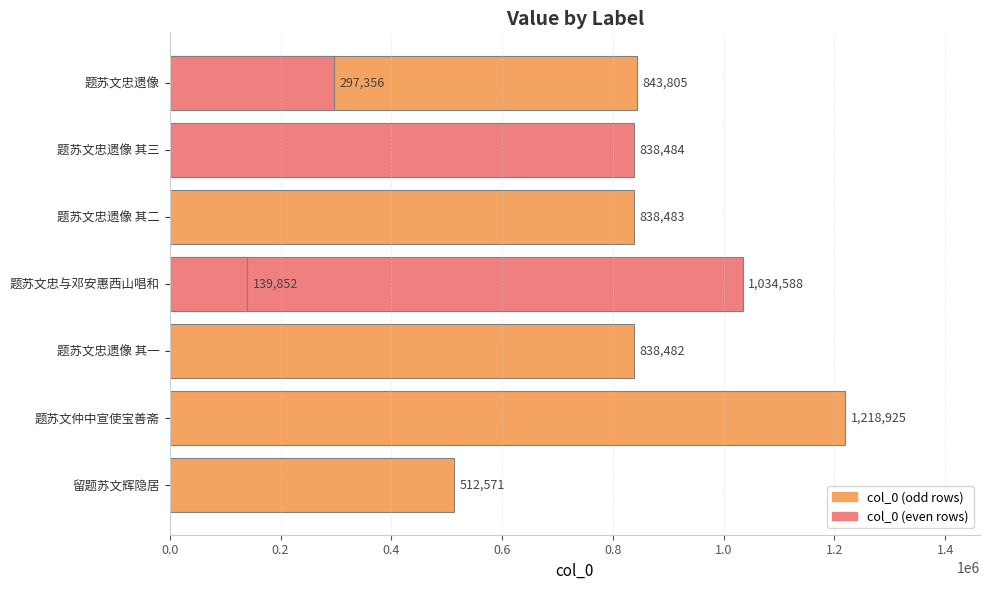

True or false: the data shows 1392237 at 题苏文忠遗像 其三.

False